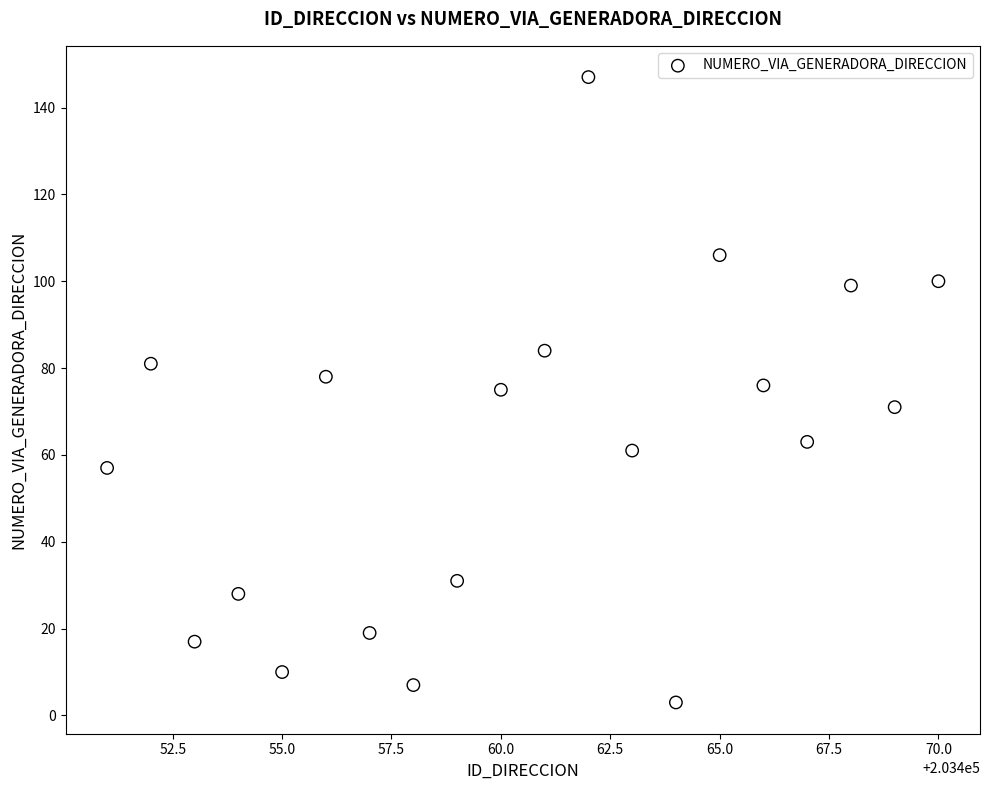

What is the range of X values (max minus min)?

19